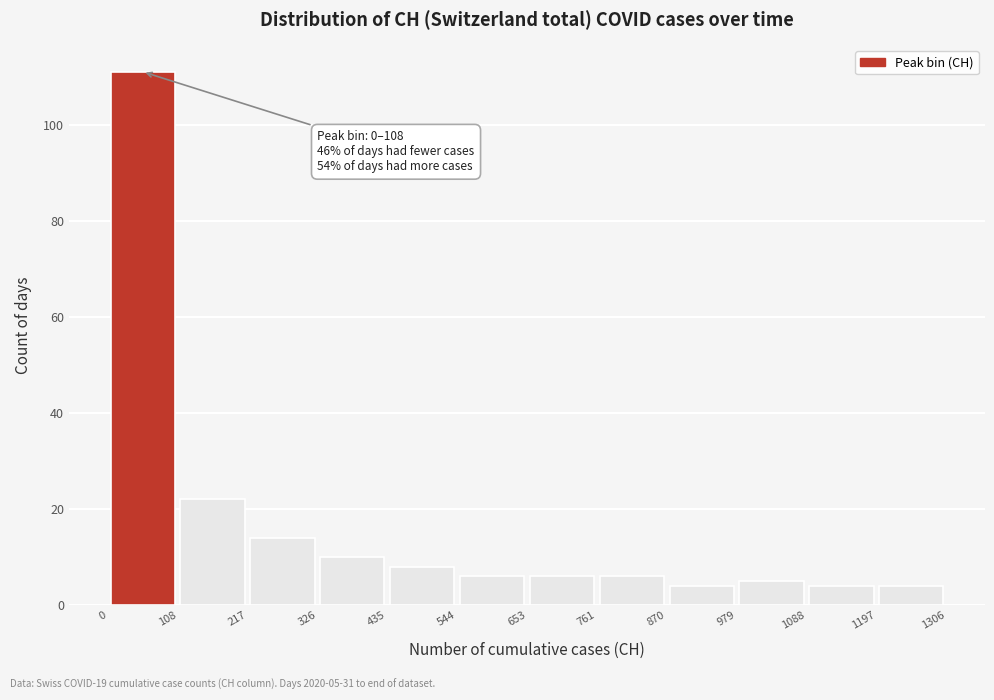

Over which range of the x-axis is the bar tallest?

0 to 108